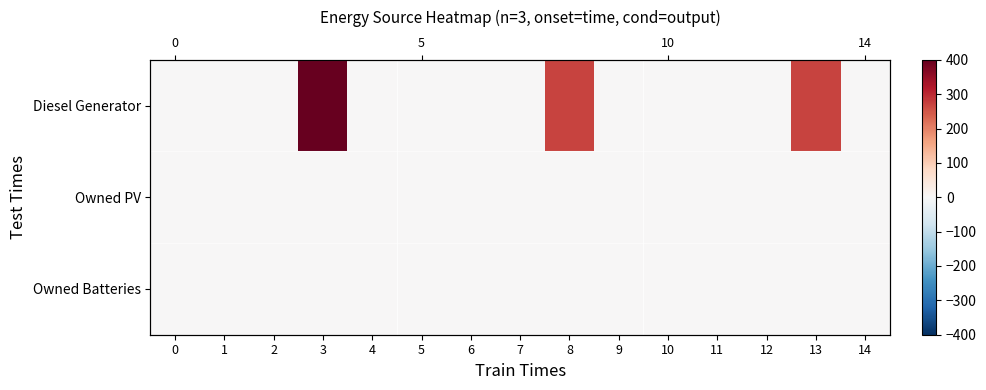

The value of Owned PV at 5 is 0. True or false?

True